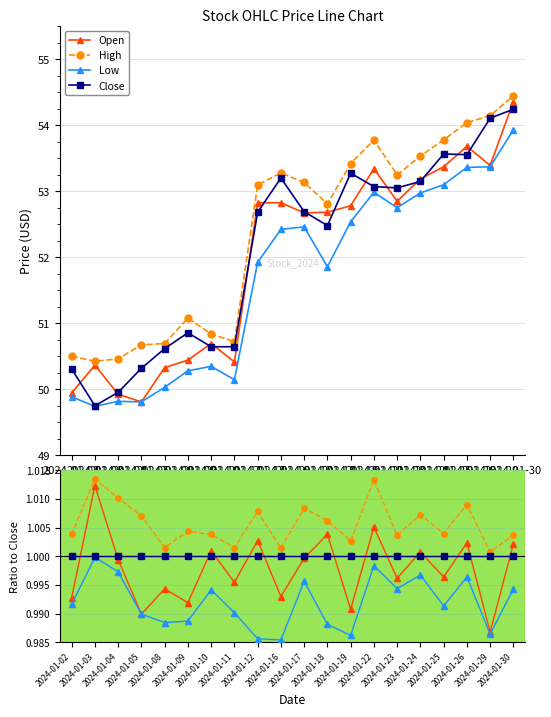

What is the average value of the Close series?

1.0